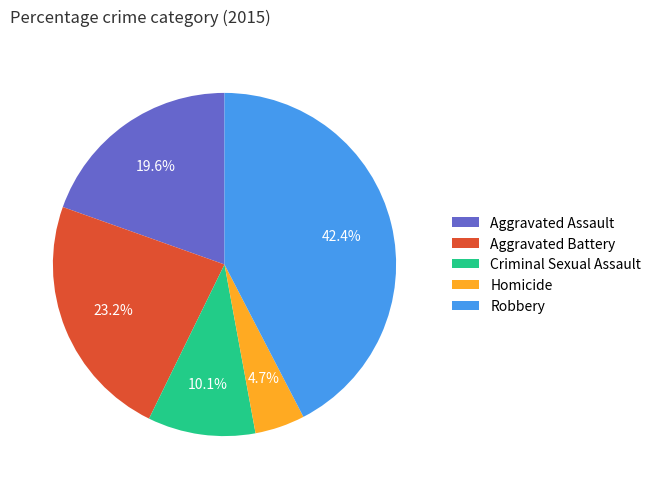

Does Aggravated Assault represent more than half of the total?

No